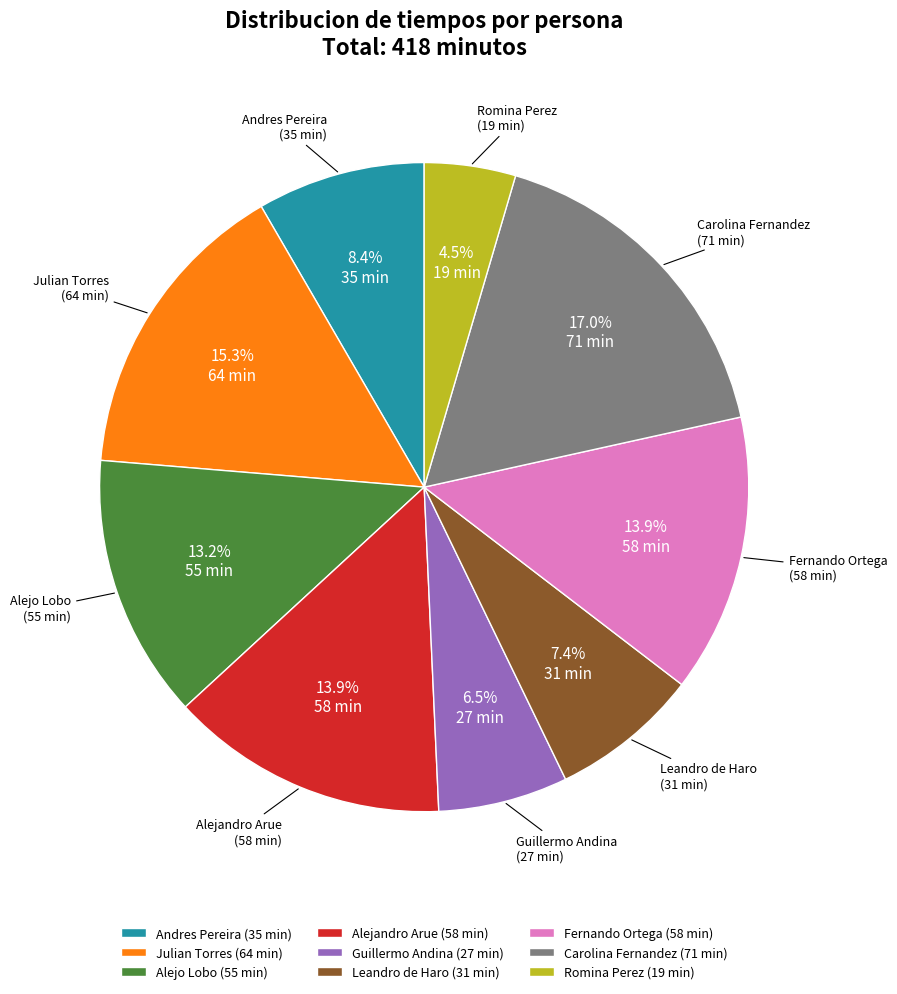

What portion of the pie excludes Leandro de Haro?

92.6%